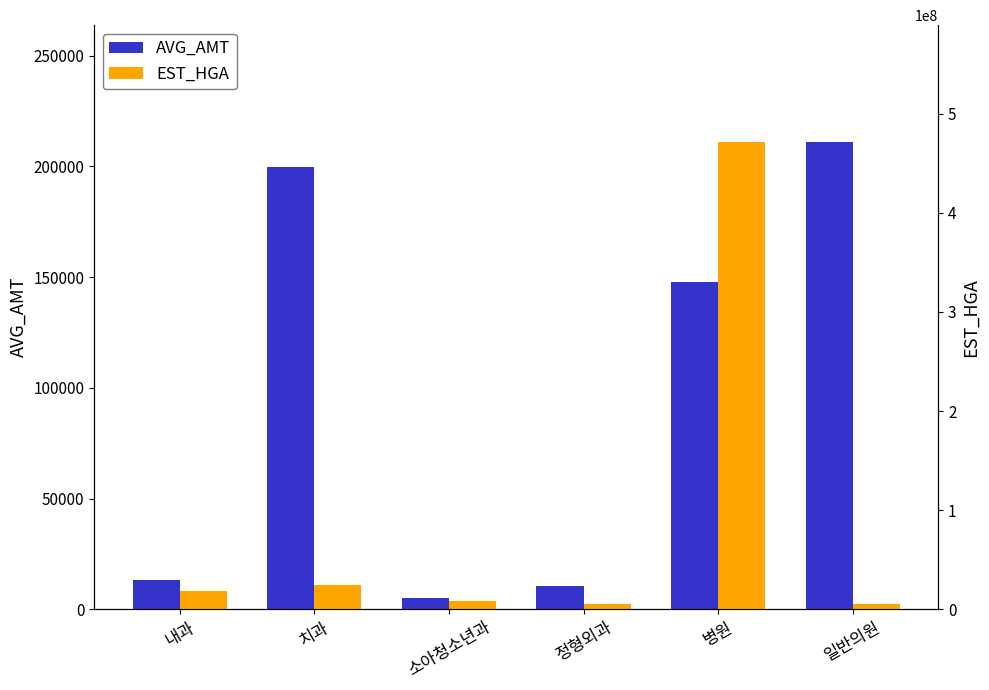

At which label does AVG_AMT first exceed 147961?

치과